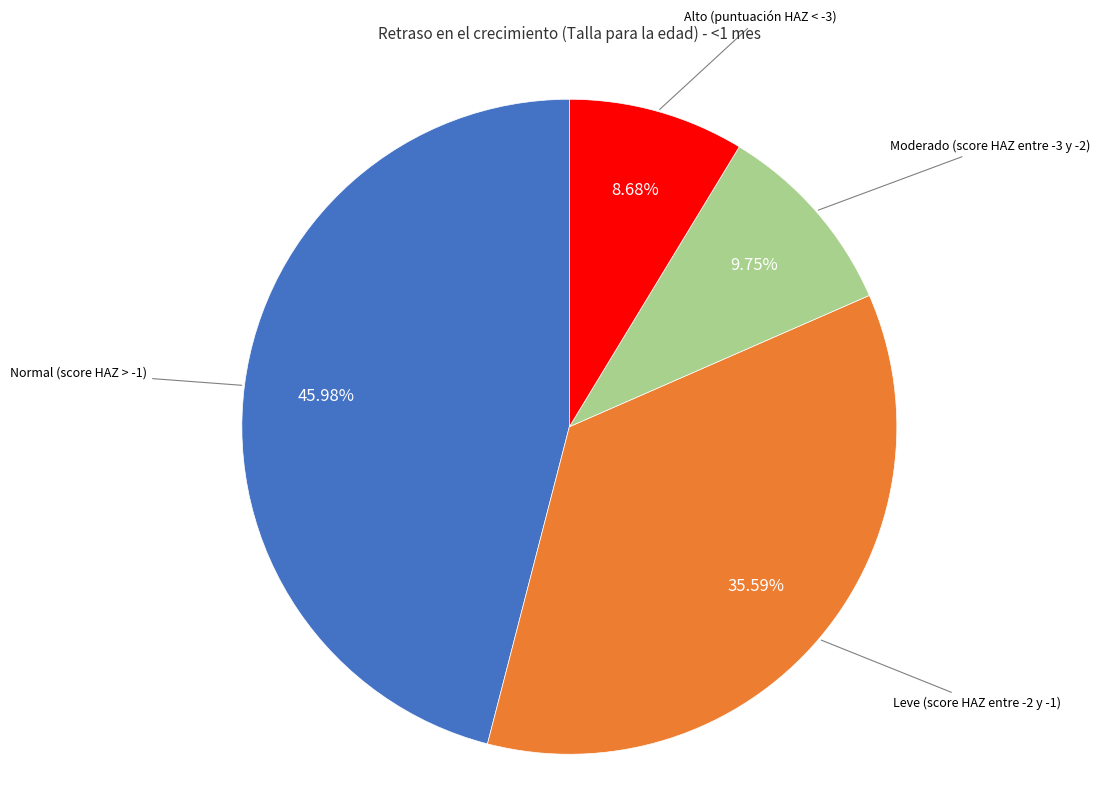

To the nearest percent, what is the average slice percentage?

25%